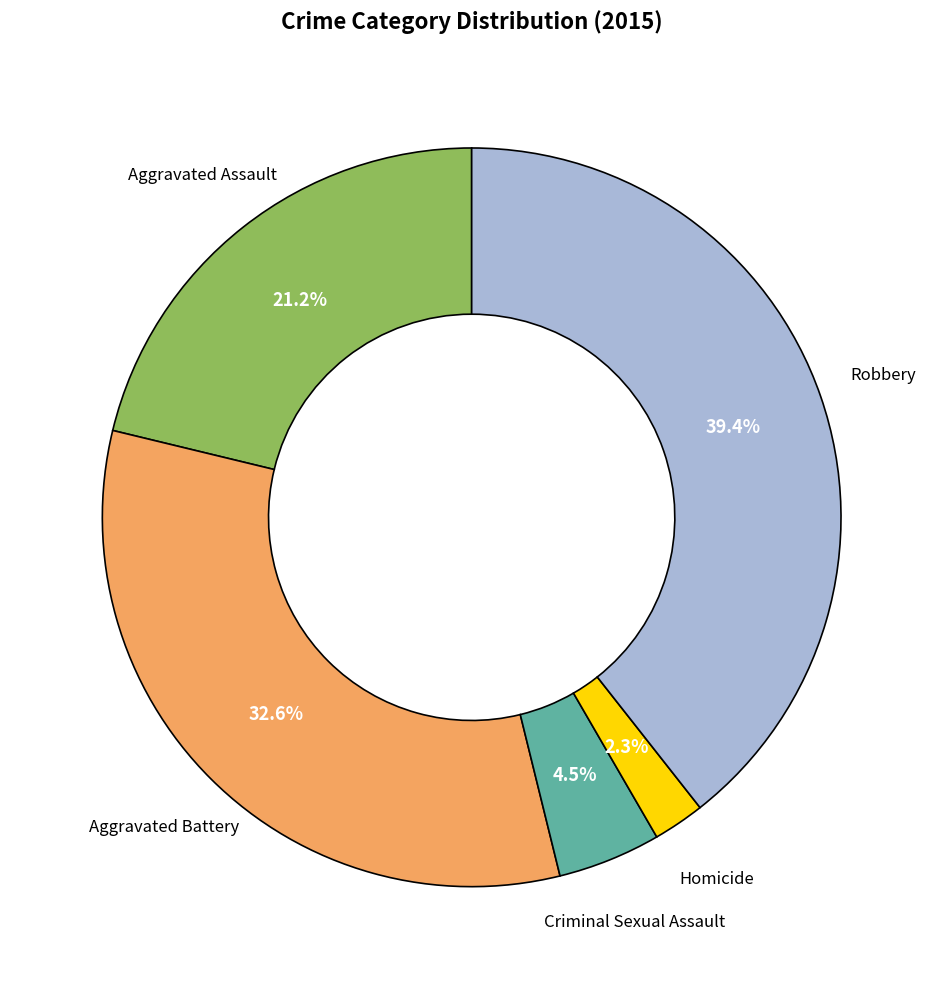

Does any single category account for the majority?

No